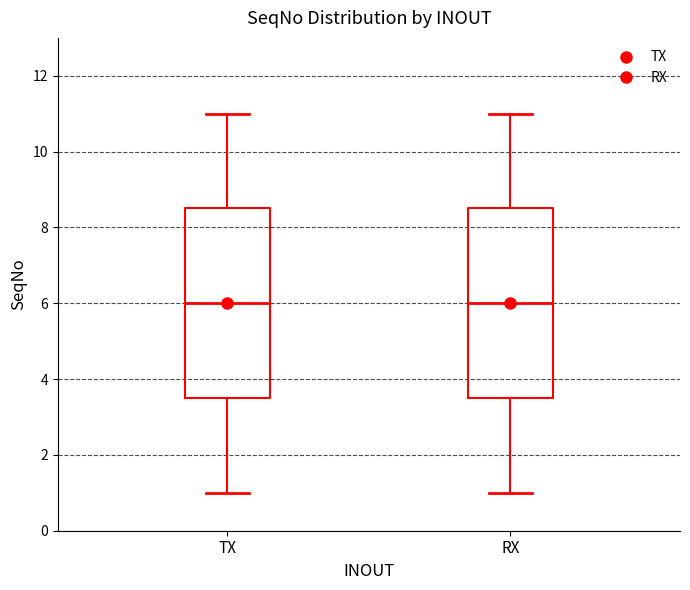

Reading left to right, read every box against the y-axis: the position of its median line, the range the box covers, and the ends of its whiskers. The values are not printed on the chart, so give them approximately, as read against the axis.

TX: median 6.0, box 3.6 to 8.6, whiskers 1.0 to 11.0
RX: median 6.0, box 3.6 to 8.6, whiskers 1.0 to 11.0